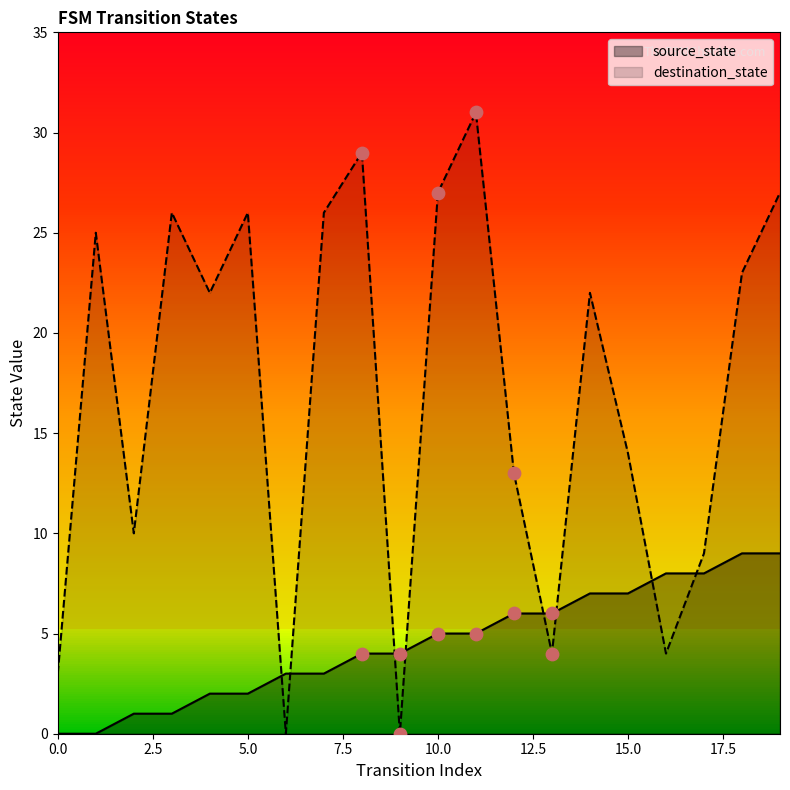

What is the total value across all series at 10.0?

32